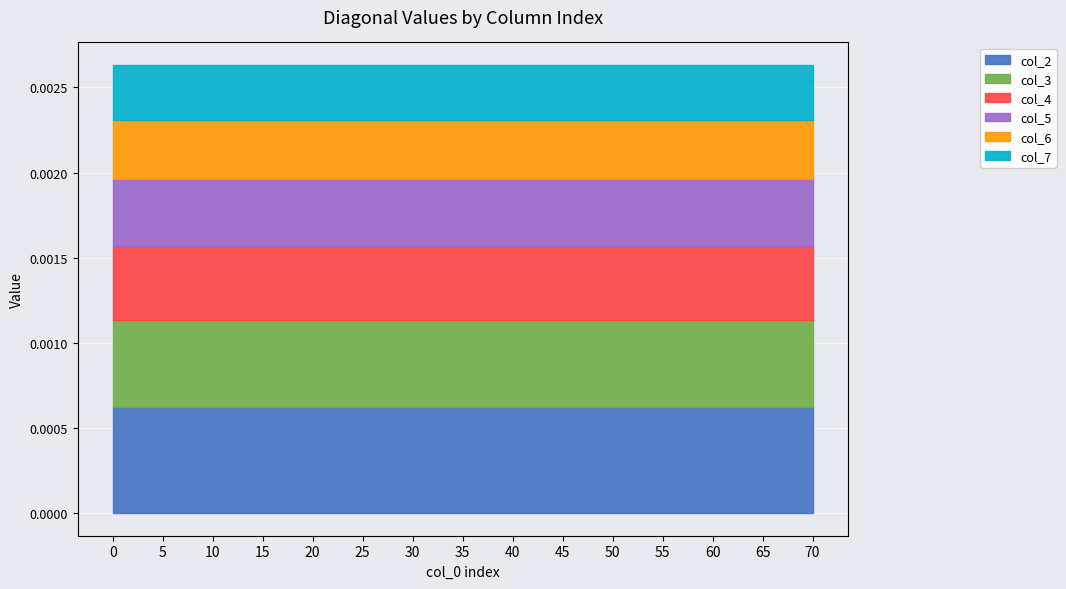

Does the chart display data point markers on the line(s)?

No